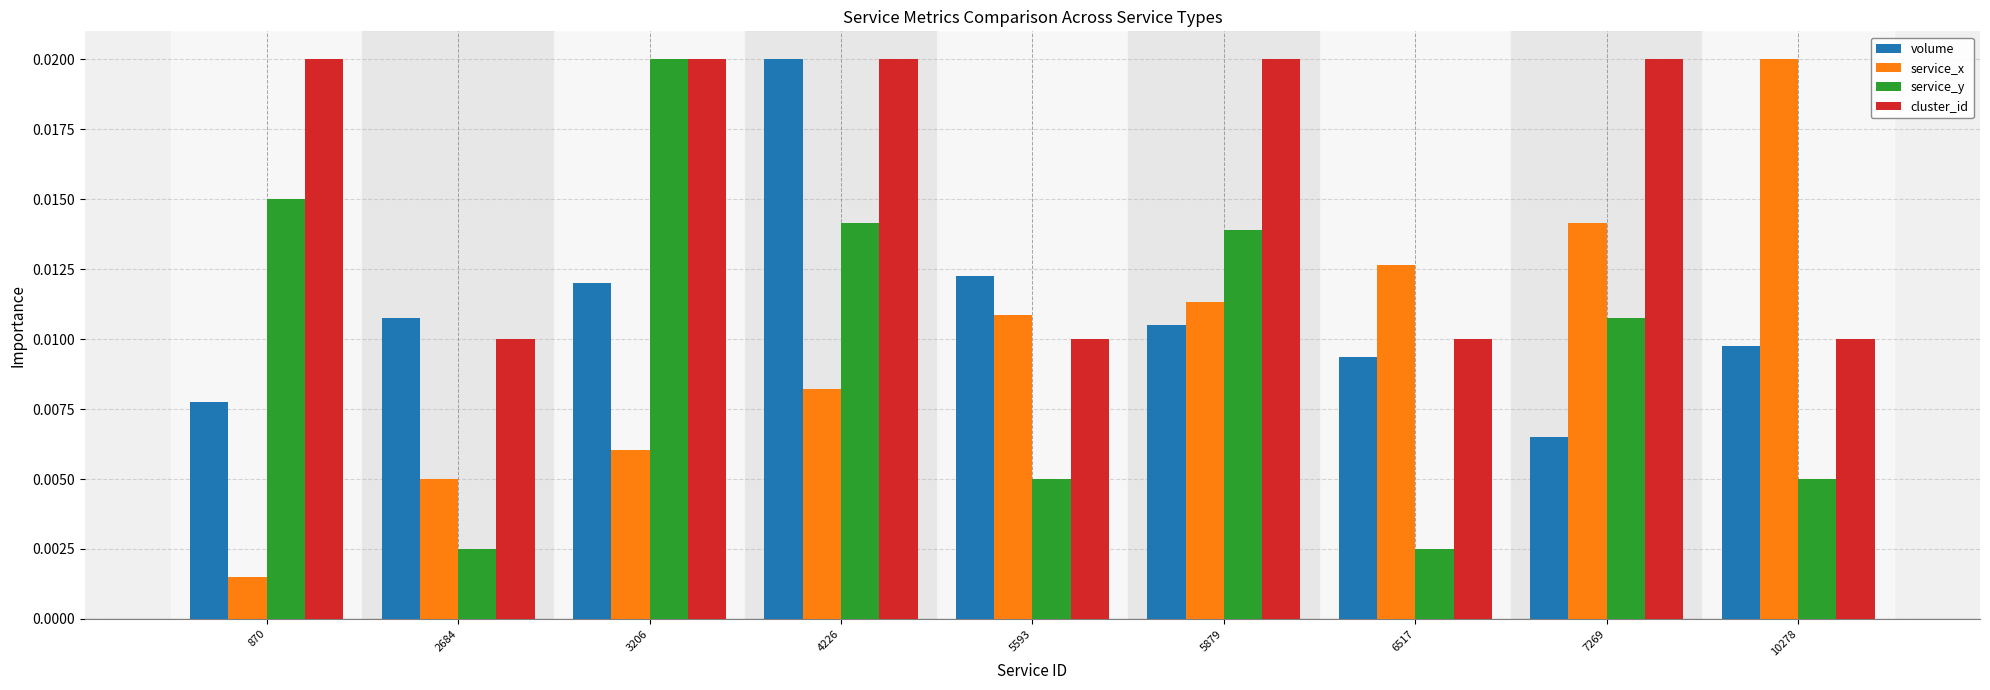

Count the volume values in the range 0 to 1.

9